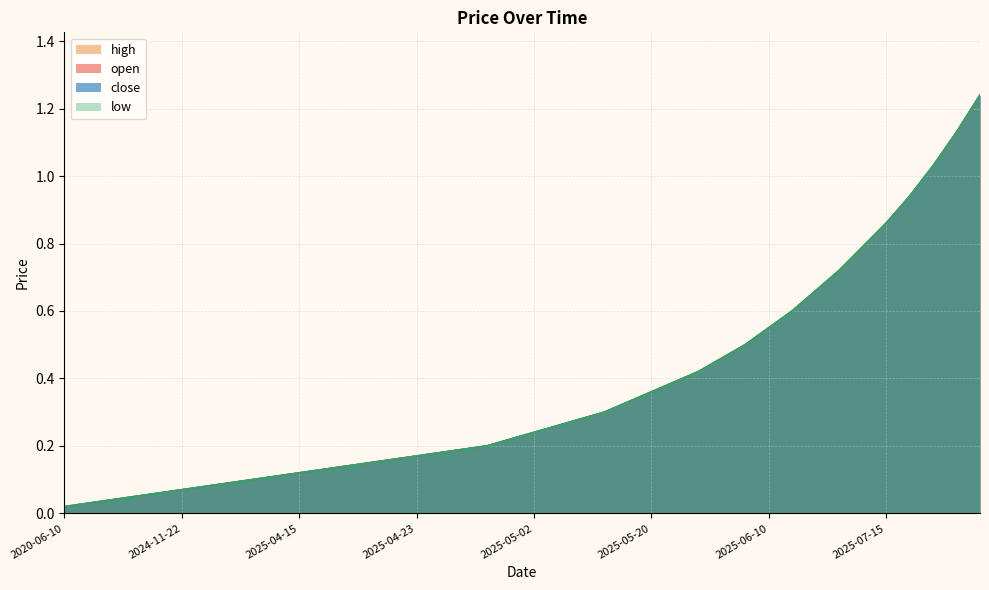

Rank the categories by low value from highest to lowest.

2025-07-24, 2025-07-22, 2025-07-21, 2025-07-18, 2025-07-15, 2025-07-14, 2025-07-11, 2025-07-10, 2025-06-11, 2025-06-10, 2025-06-06, 2025-05-27, 2025-05-23, 2025-05-21, 2025-05-20, 2025-05-14, 2025-05-08, 2025-05-06, 2025-05-05, 2025-05-02, 2025-04-30, 2025-04-28, 2025-04-25, 2025-04-24, 2025-04-23, 2025-04-22, 2025-04-21, 2025-04-17, 2025-04-16, 2025-04-15, 2025-04-11, 2025-04-09, 2025-04-08, 2024-12-20, 2024-11-22, 2024-11-21, 2024-10-04, 2024-09-30, 2024-09-12, 2020-06-10